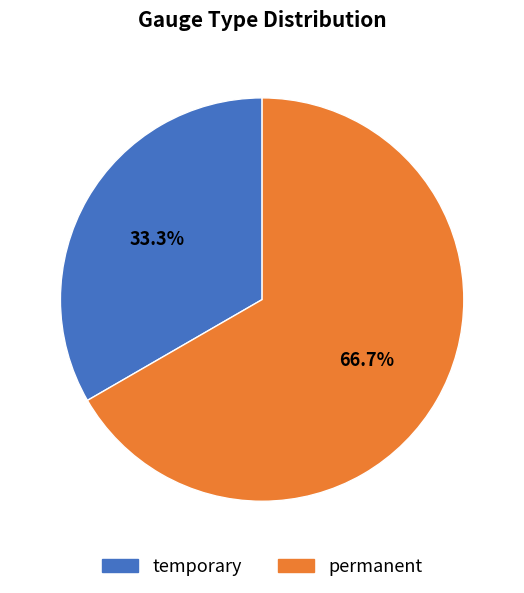

Which category has the biggest portion of the pie?

permanent